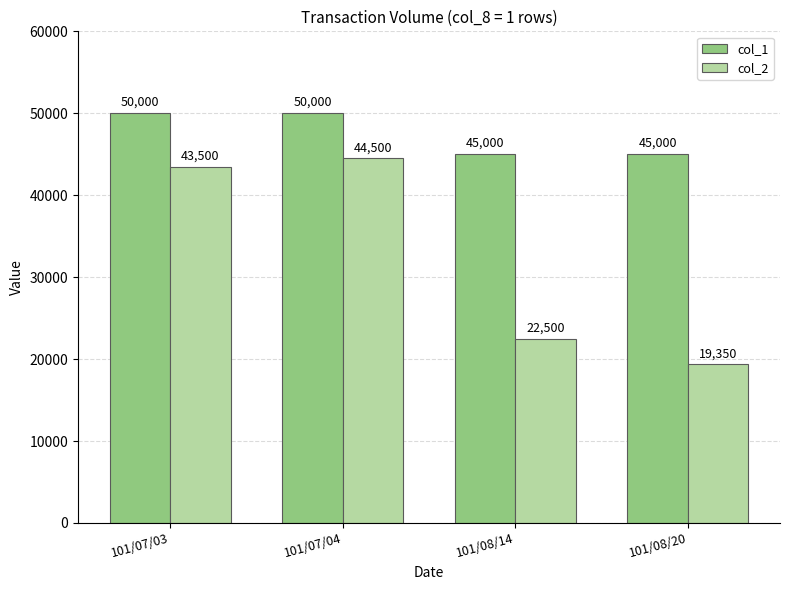

What is the sum of the col_1 values at 101/08/14 and 101/07/03?

95000